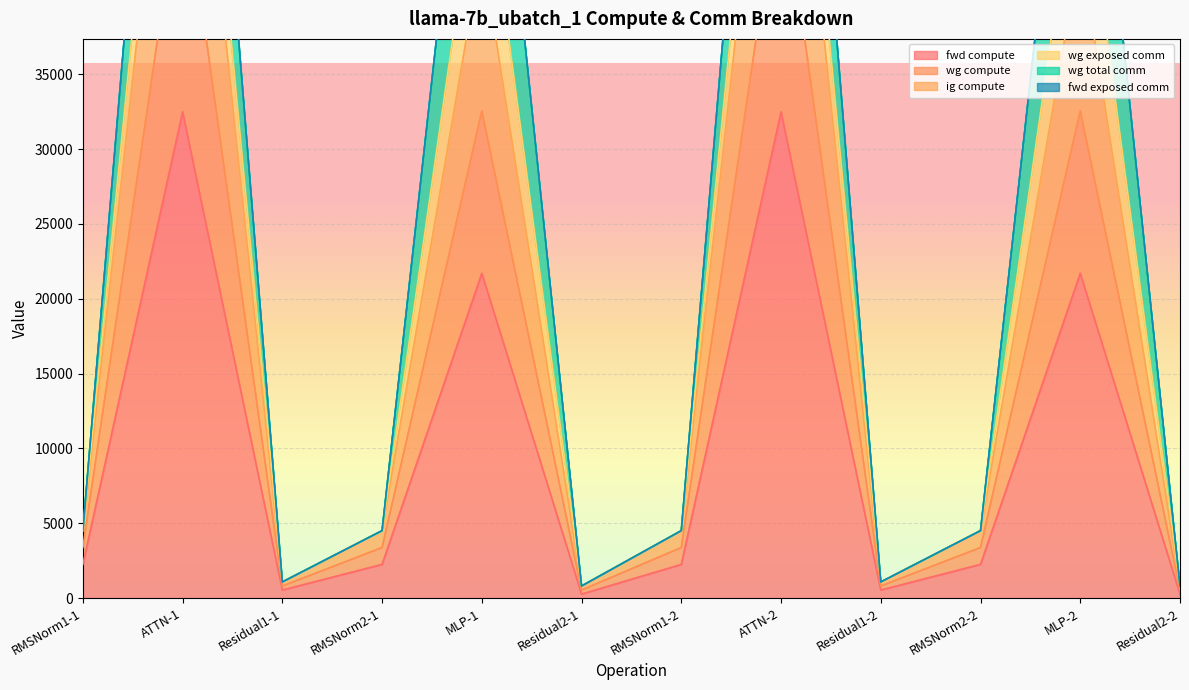

Is the value of fwd compute at RMSNorm1-2 greater than the value of ig compute at RMSNorm1-1?

No